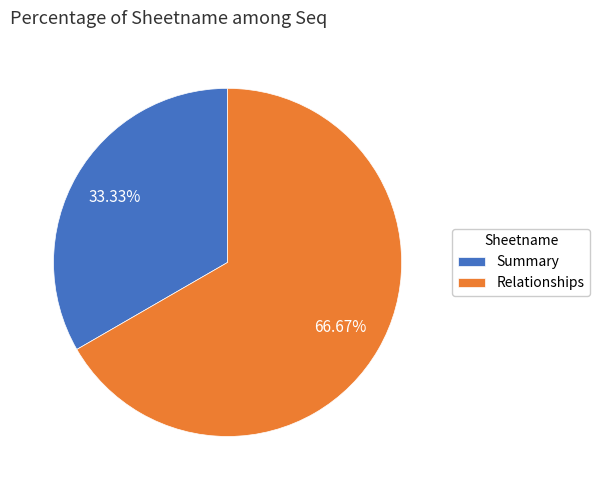

How many slices are in this pie chart?

2